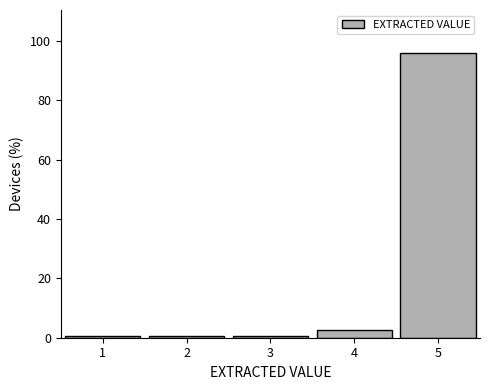

Reading left to right, transcribe this chart: for each bar, give the range it covers on the x-axis and its height. The values are not printed on the chart, so give them approximately, as read against the axis.

0.5 to 1.5: under 2
1.5 to 2.5: under 2
2.5 to 3.5: under 2
3.5 to 4.5: 2
4.5 to 5.5: 96